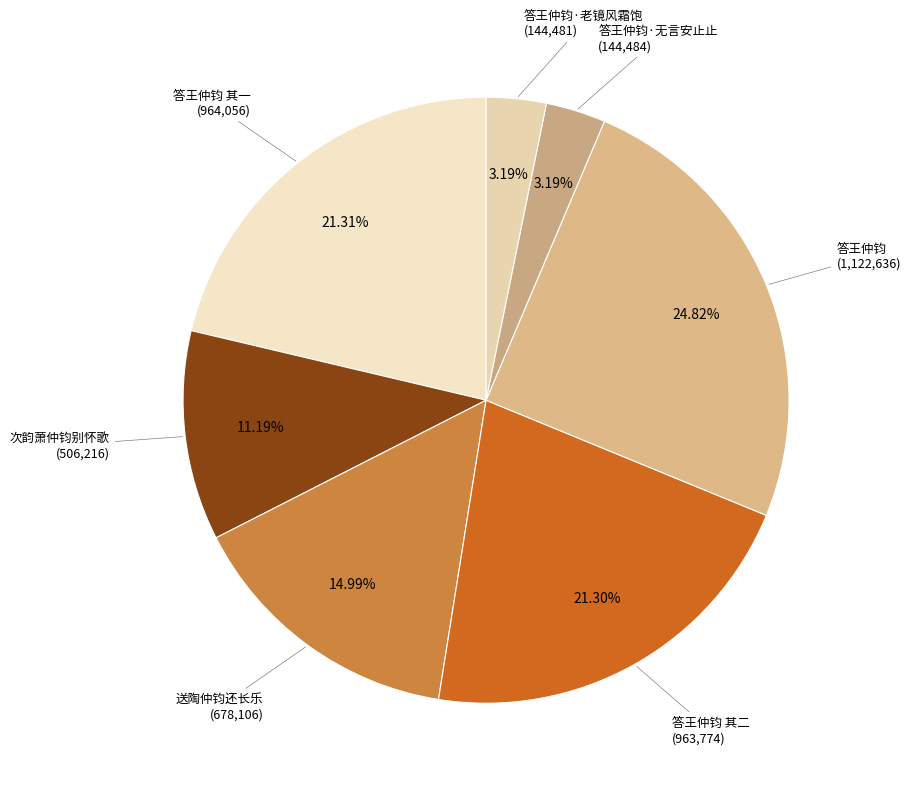

What is the largest slice in the pie chart?

答王仲钧